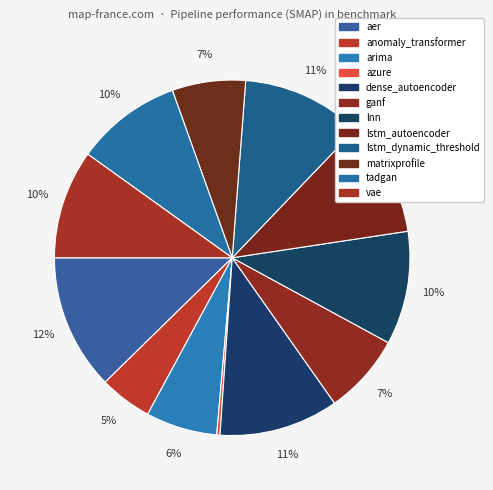

Count the number of slices in the pie.

12